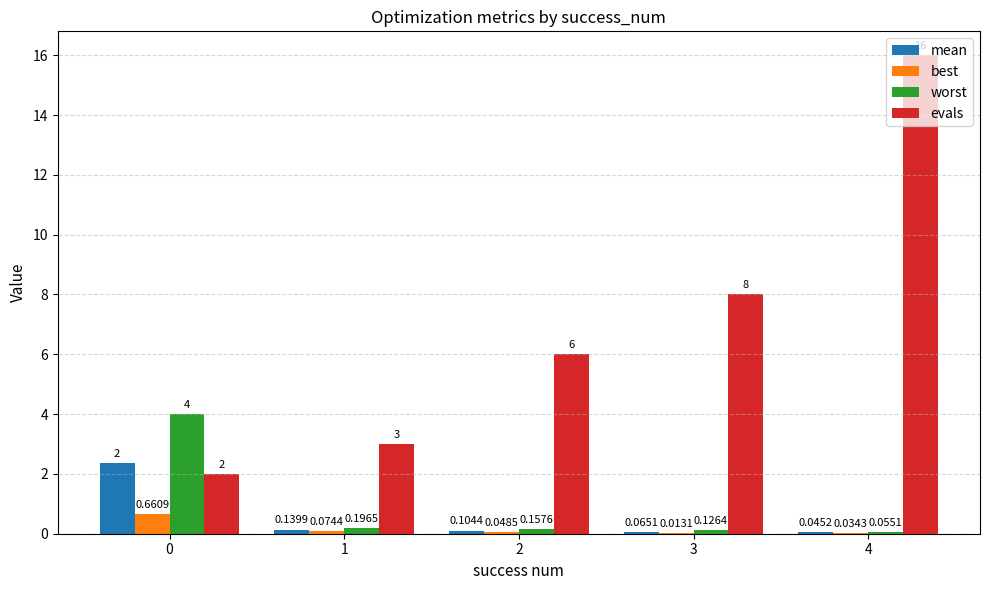

Which label corresponds to the largest value in the chart?

4